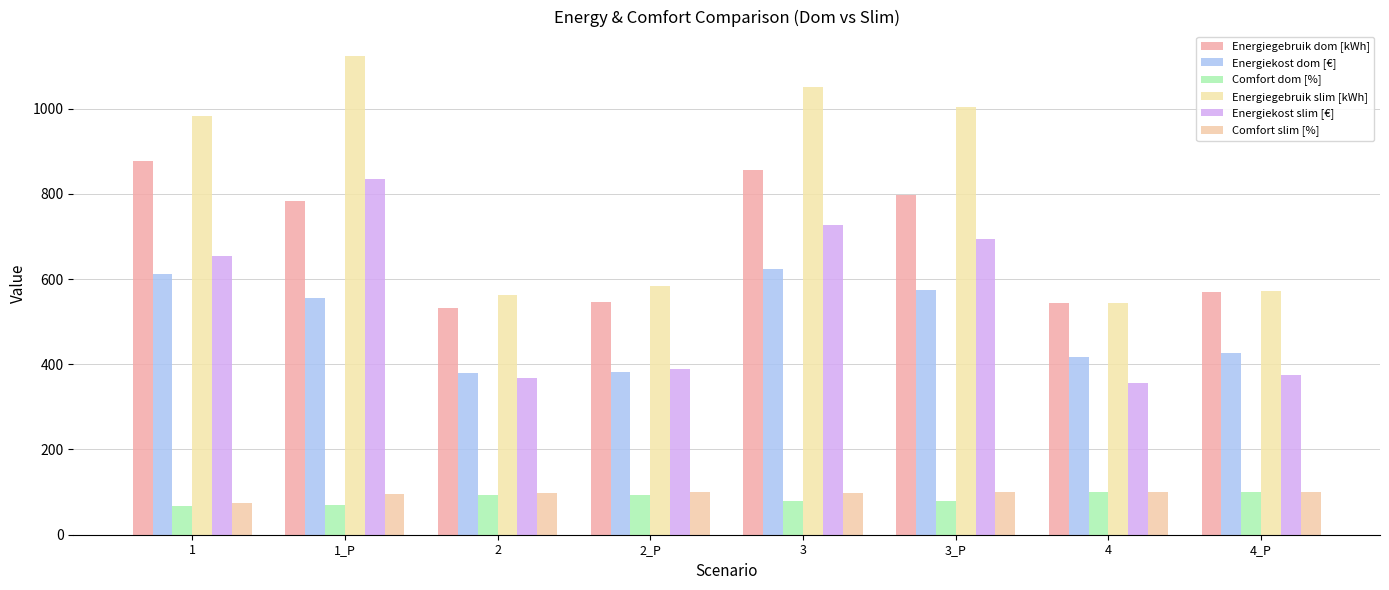

What is the highest value of the Energiegebruik slim [kWh] series?

1124.5